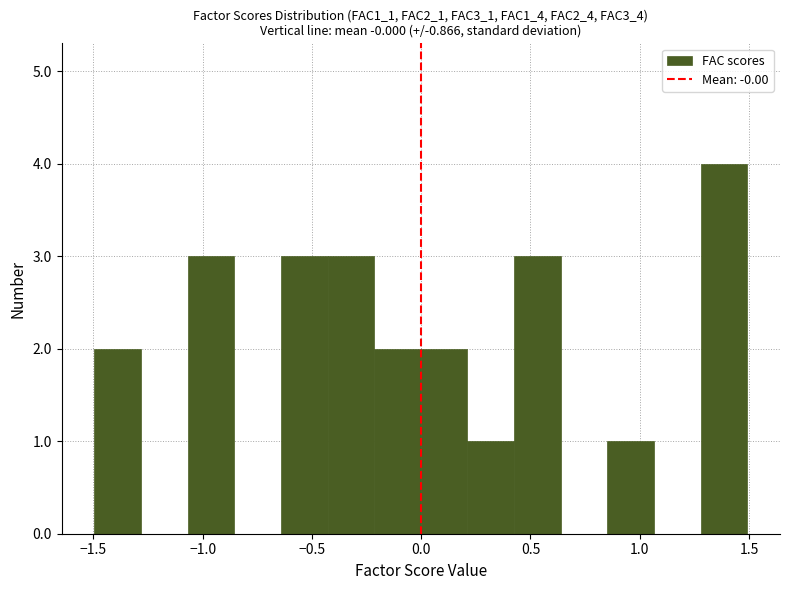

What is the height of the bar covering 0.00 to 0.20 on the x-axis? Neither the bar edges nor the heights are printed on the chart, so give them approximately, as read against the axes.

2